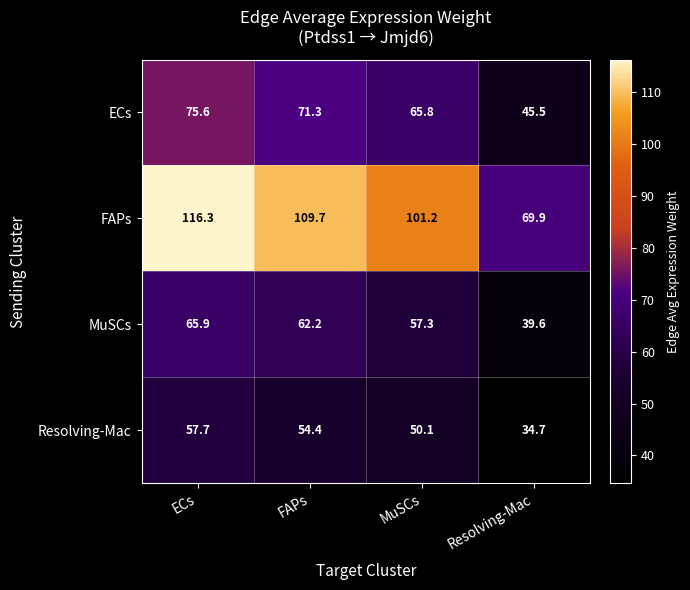

Which label corresponds to the smallest value in the chart?

Resolving-Mac